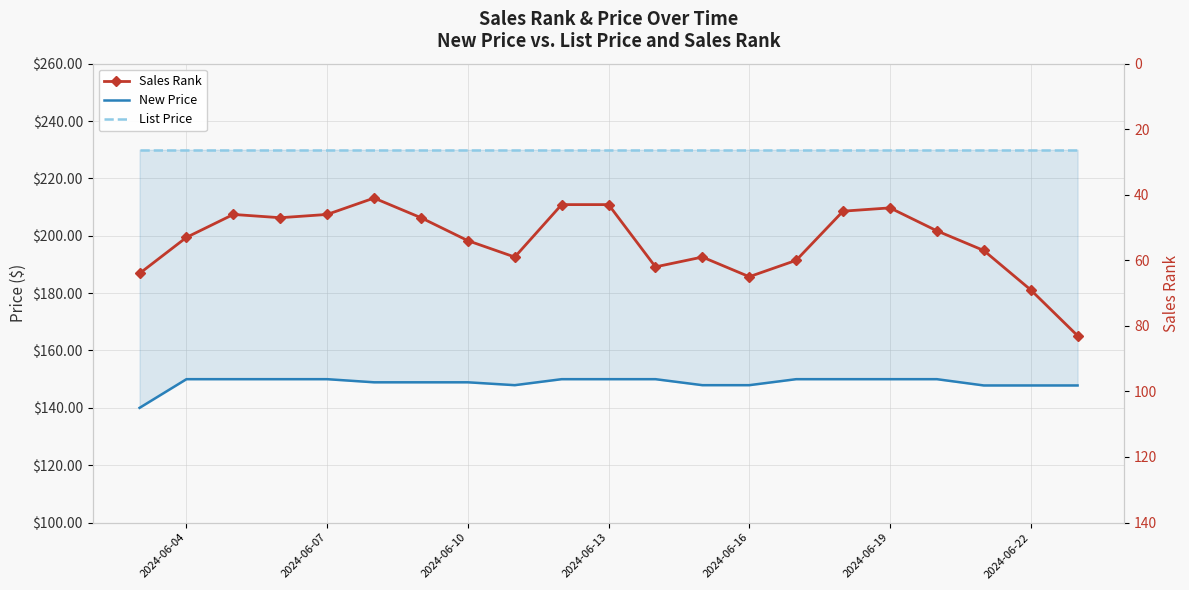

Which series changed the most between 2024-06-13 and 2024-06-19?

Sales Rank